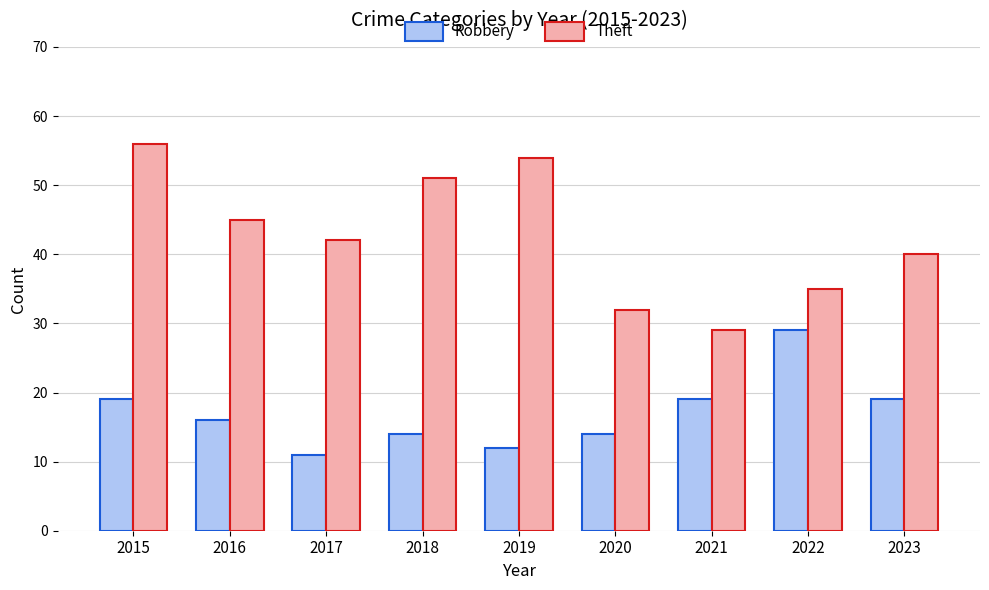

What is the sum of the Robbery values at 2015 and 2017?

30